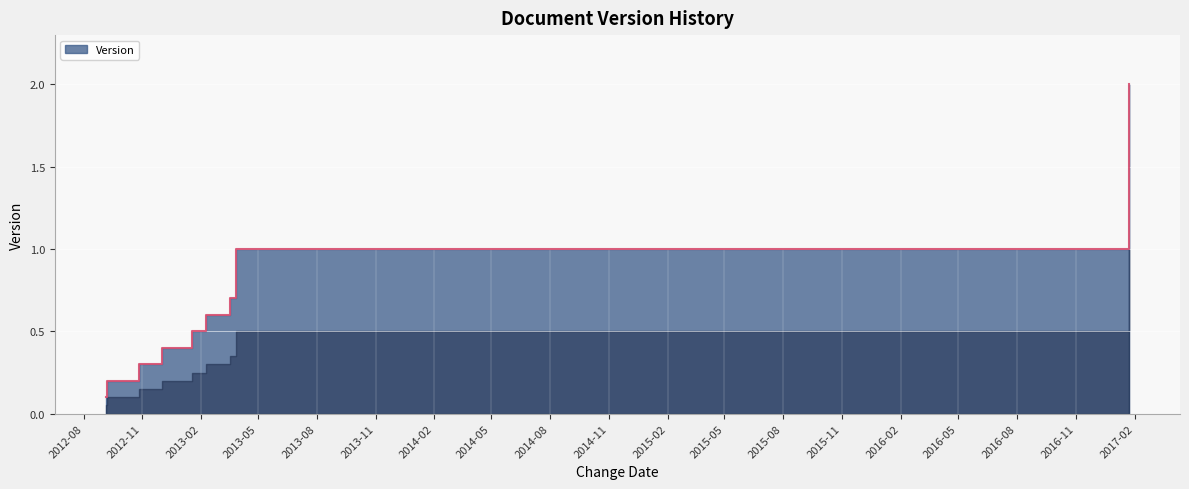

Rank the categories by value from lowest to highest.

2012-09-05, 2012-09-06, 2012-10-26, 2012-12-01, 2013-01-18, 2013-02-09, 2013-03-18, 2013-03-28, 2017-01-23